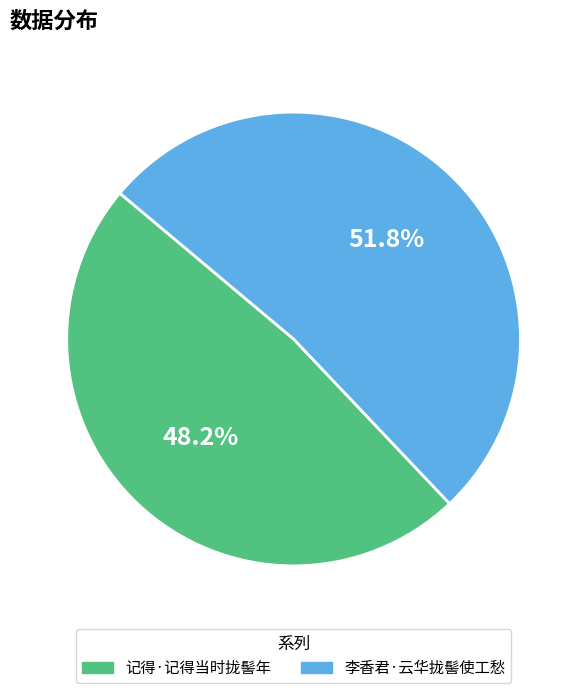

What is the majority slice?

李香君·云华拢髻使工愁